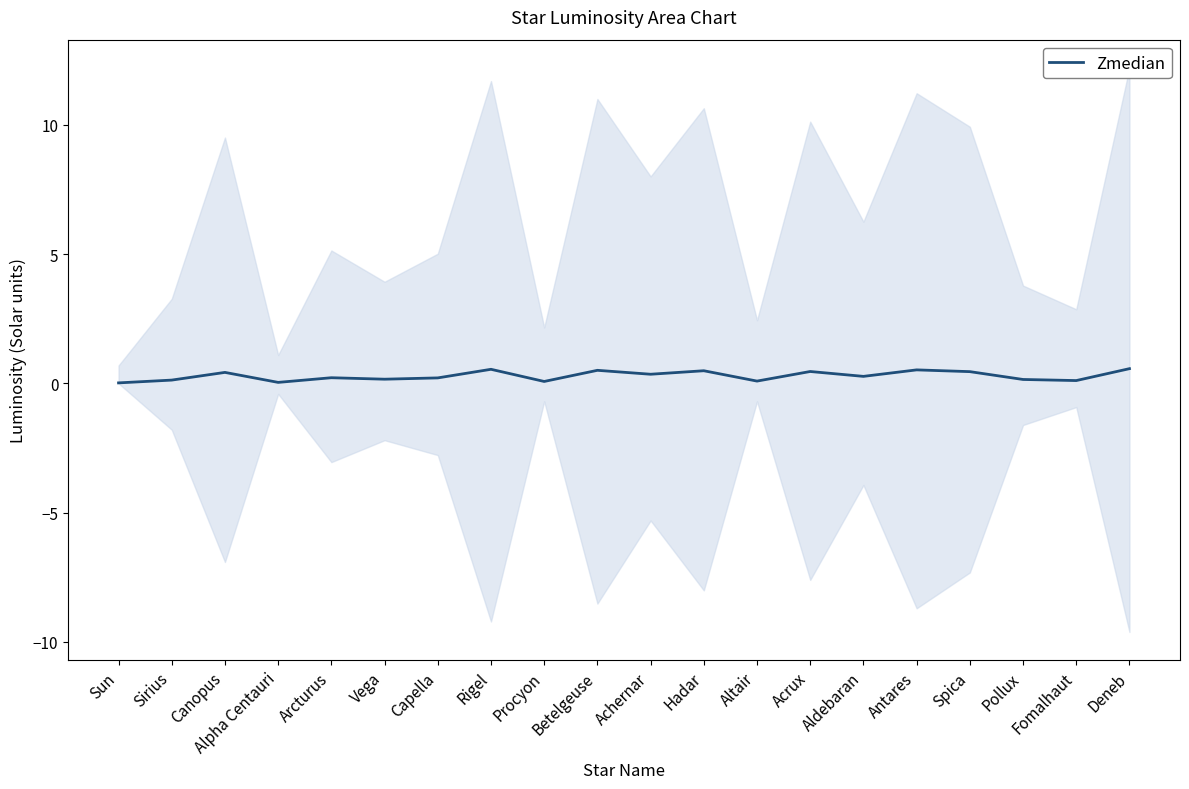

Which label corresponds to the smallest value in the chart?

Sun